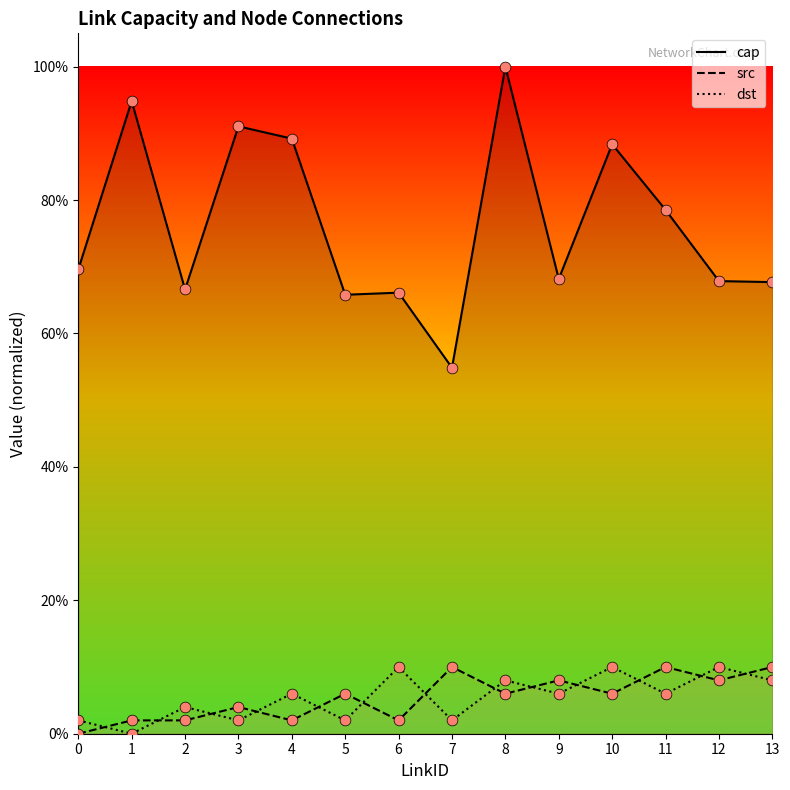

Which series reaches the maximum Y coordinate?

cap